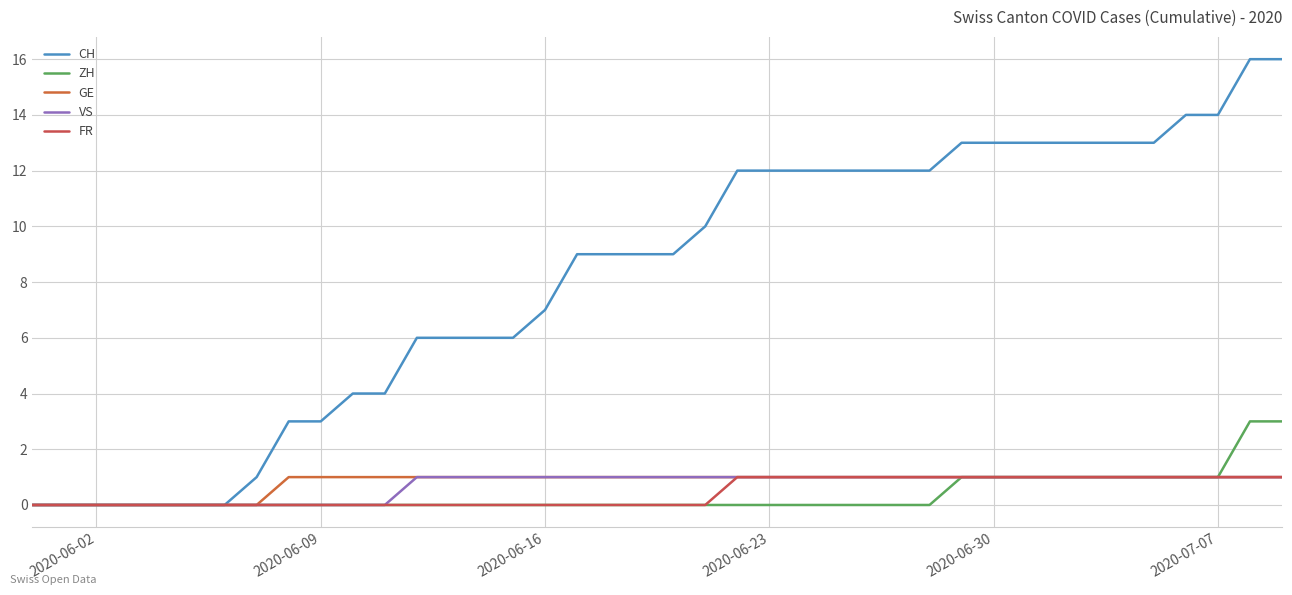

How many lines are shown in the chart?

5